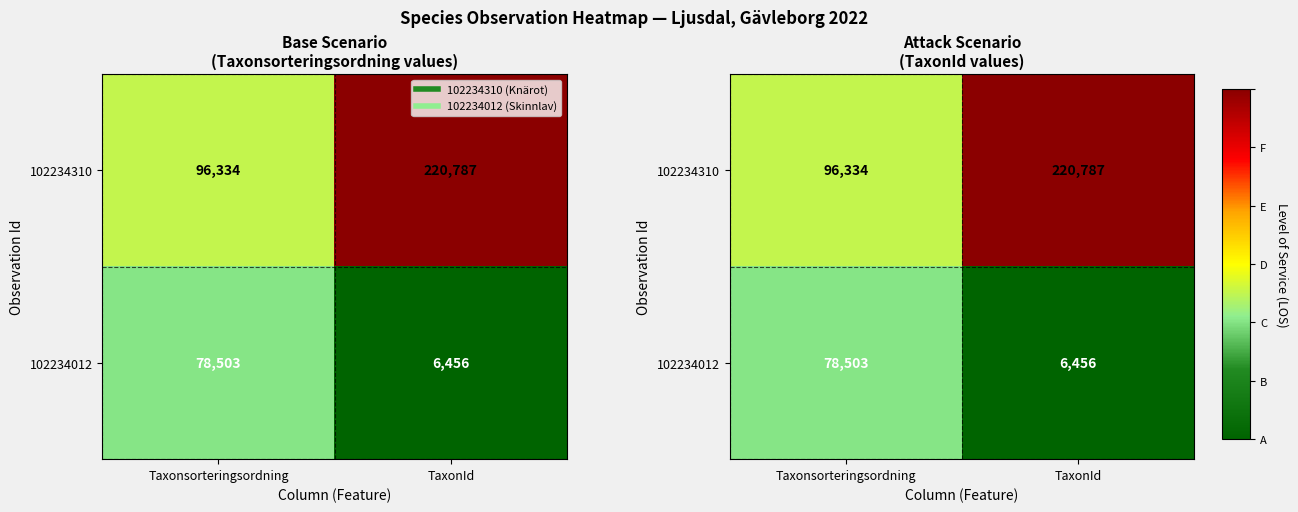

List the series in order of their overall mean, lowest first.

102234012, 102234310